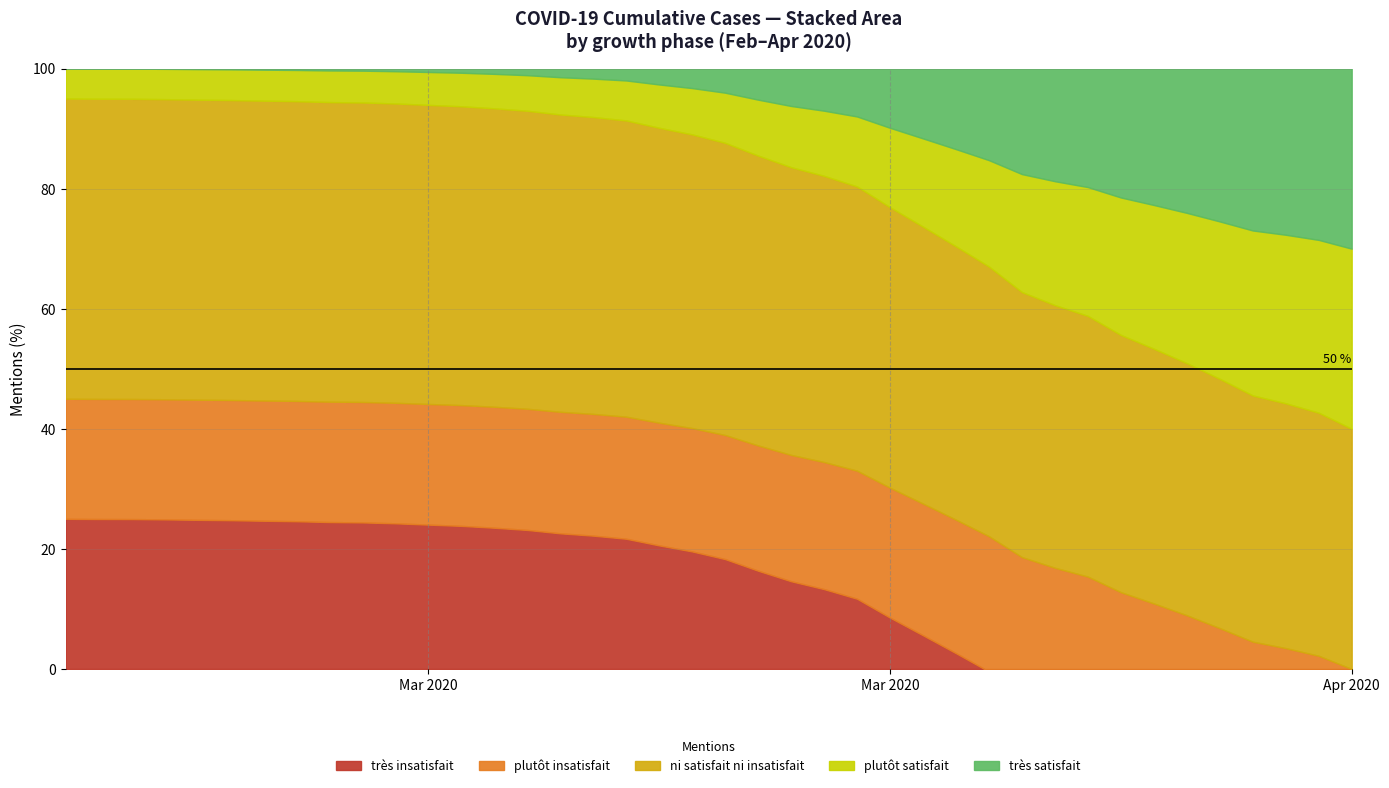

How many data points are less than 993?

20